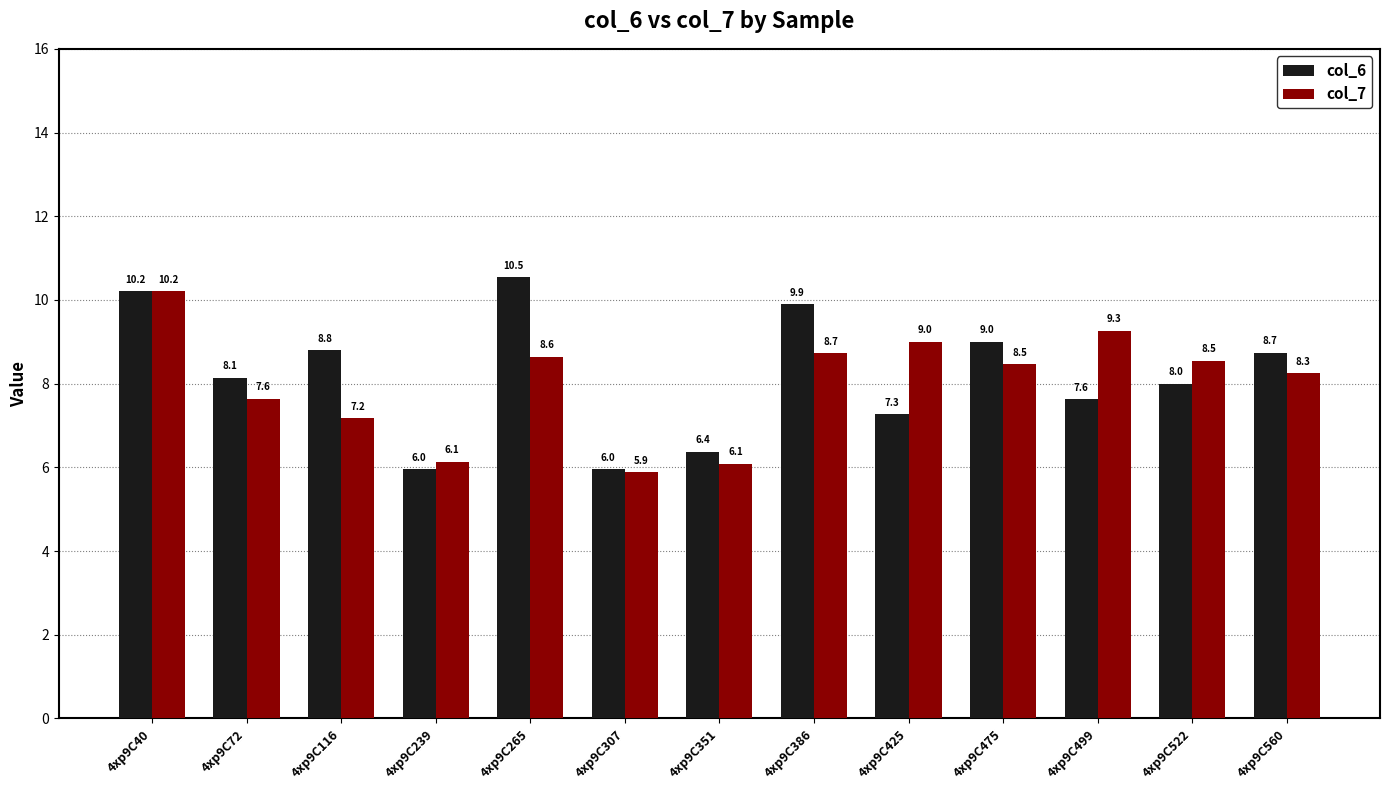

Read the col_7 value at 4xp9C307.

5.9